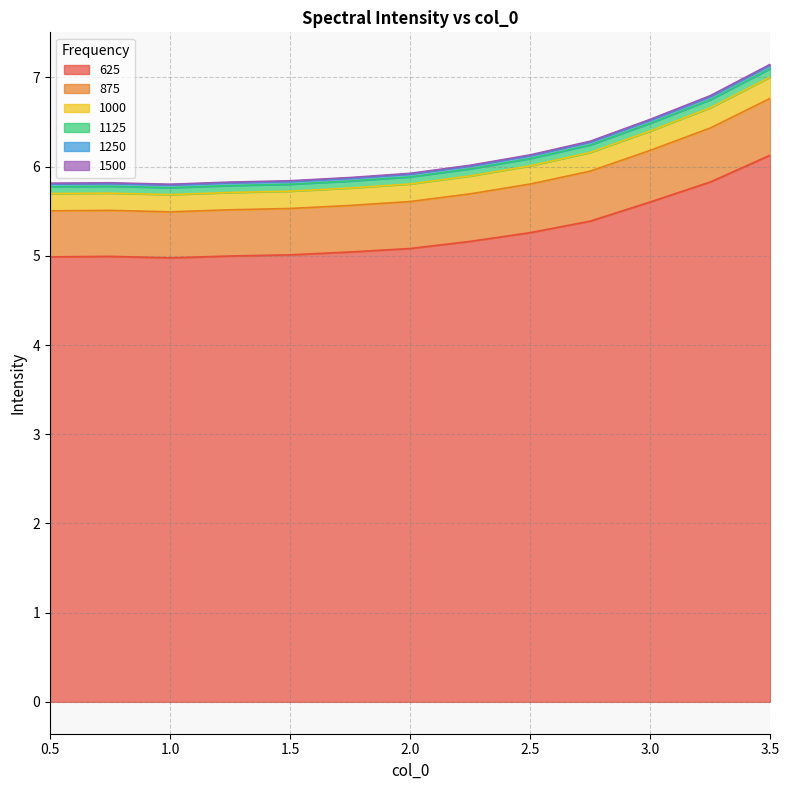

At which label is 1125 closest to 6?

2.25